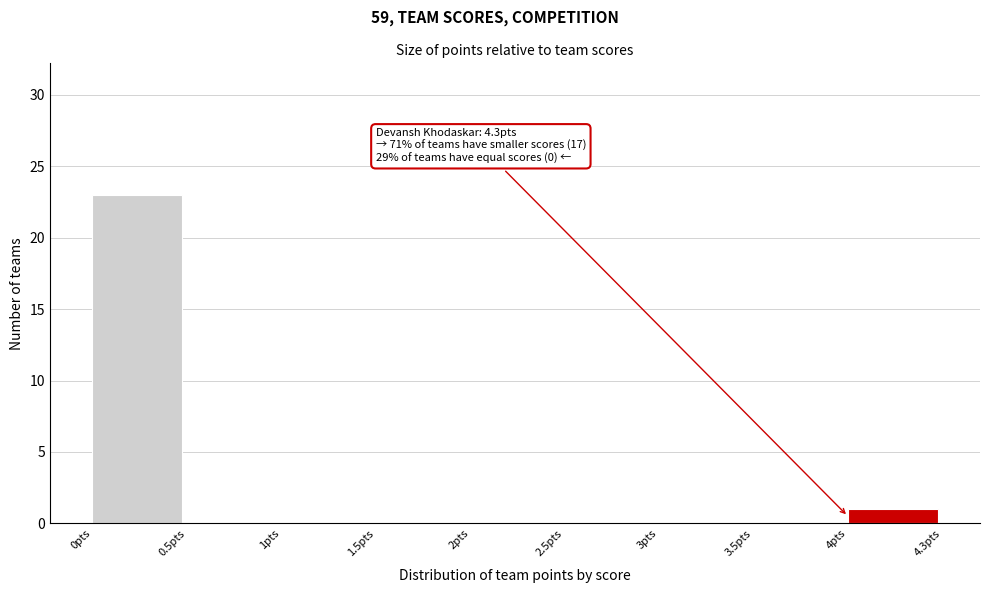

Reading left to right, transcribe all the data shown in this chart.

0pts=23	0.5pts=0	1pts=0	1.5pts=0	2pts=0	2.5pts=0	3pts=0	3.5pts=0	4pts=1